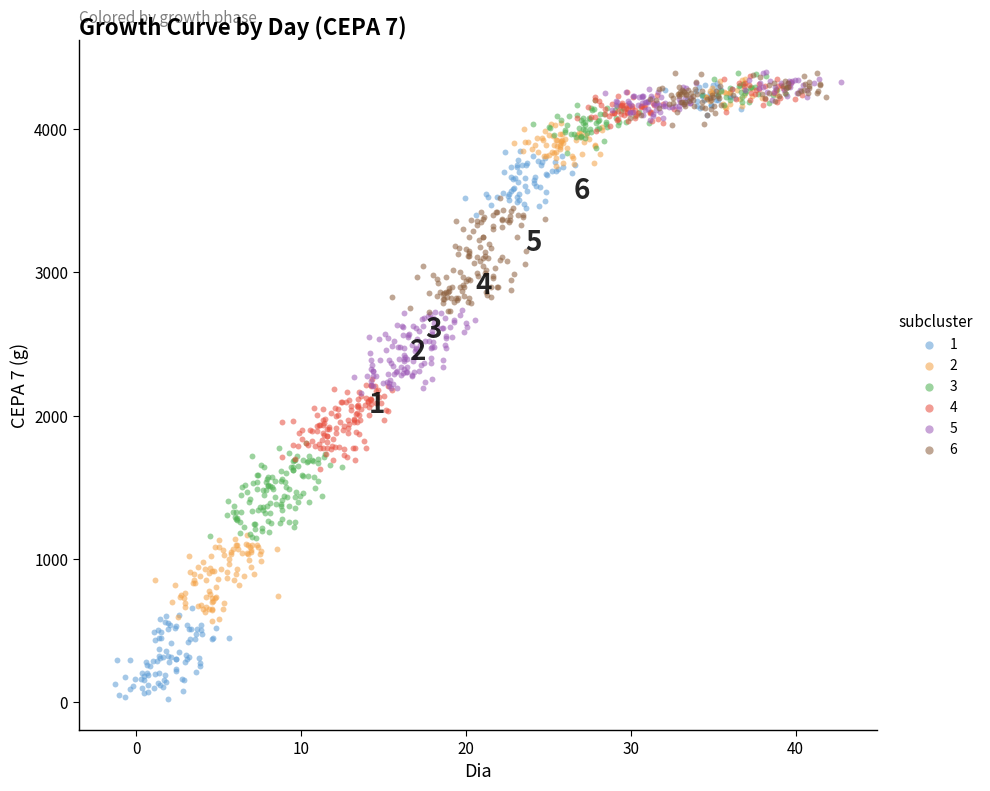

What are all the series names shown in the legend?

1, 2, 3, 4, 5, 6